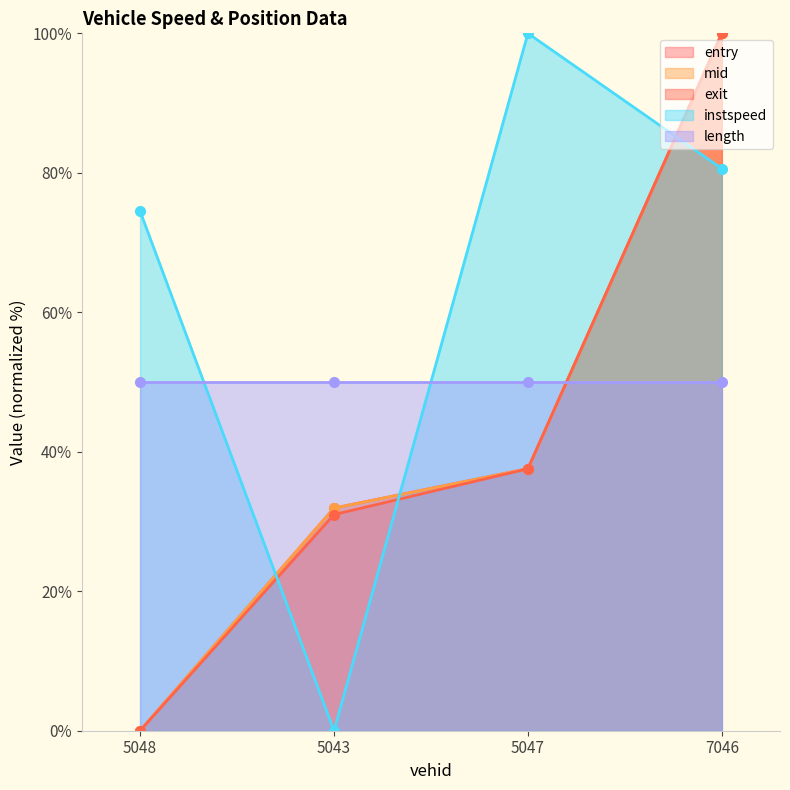

Which has a higher value, 5048 or 7046?

7046